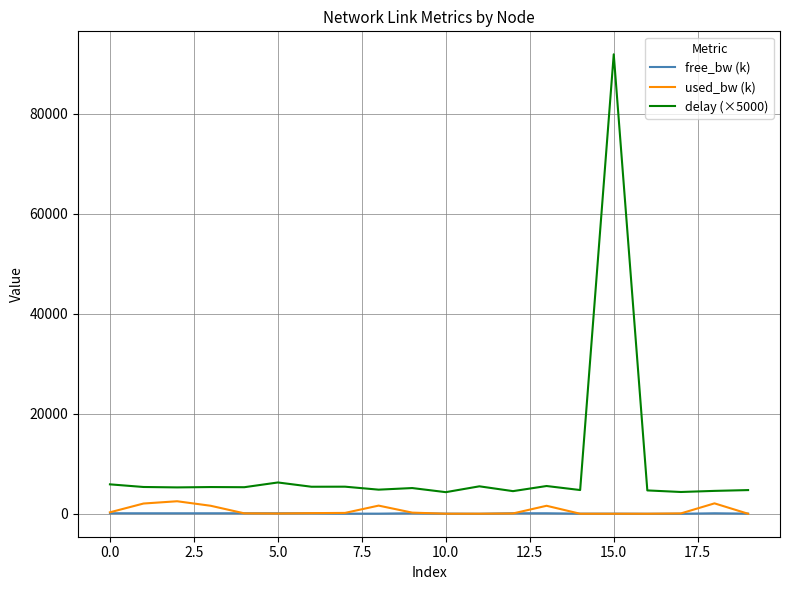

What are all the series names shown in the legend?

free_bw (k), used_bw (k), delay (×5000)